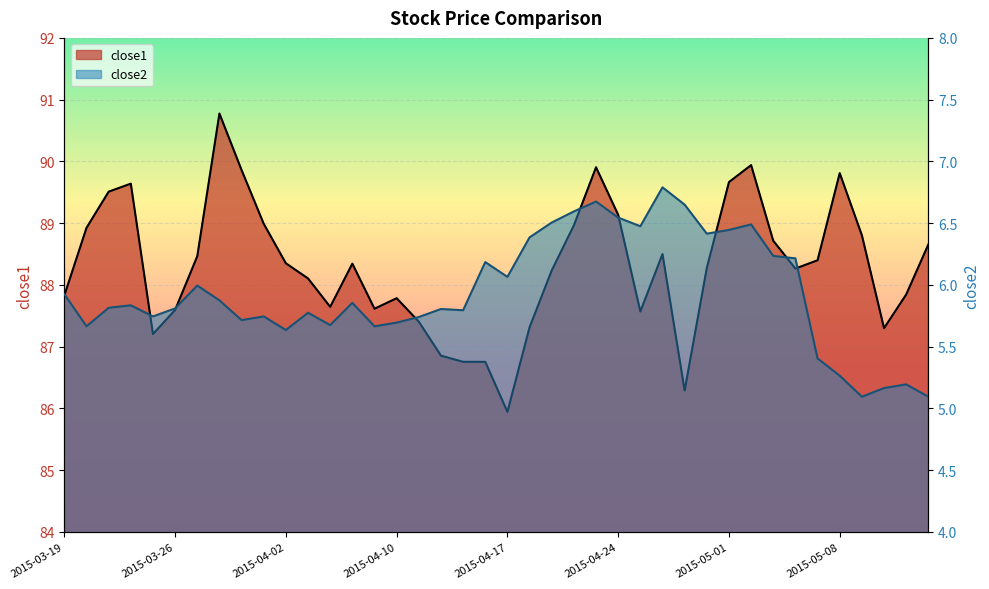

Where is the first local minimum for close2?

2015-03-20